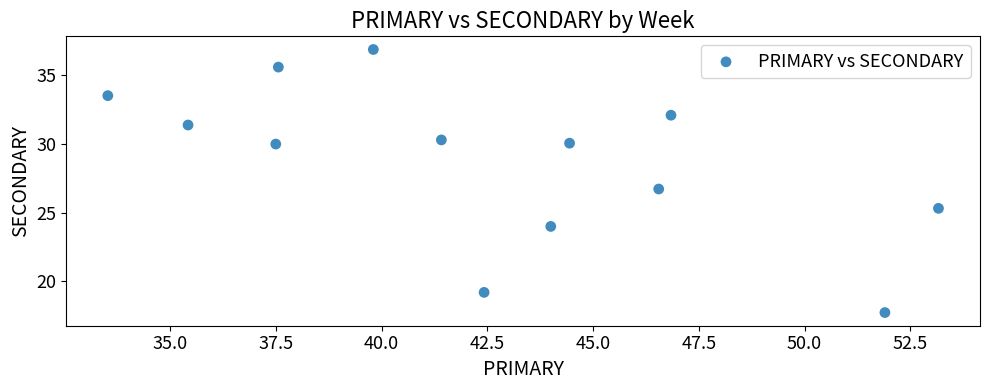

What is the range of X values (max minus min)?

19.6